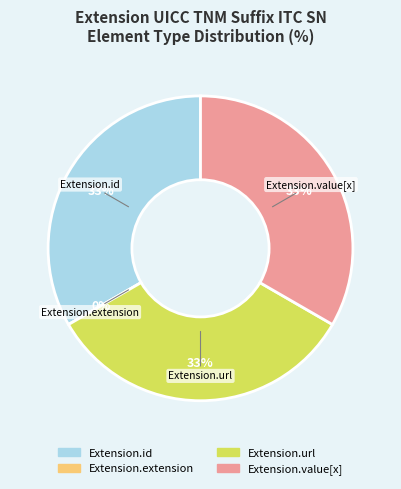

Count the number of slices in the pie.

4